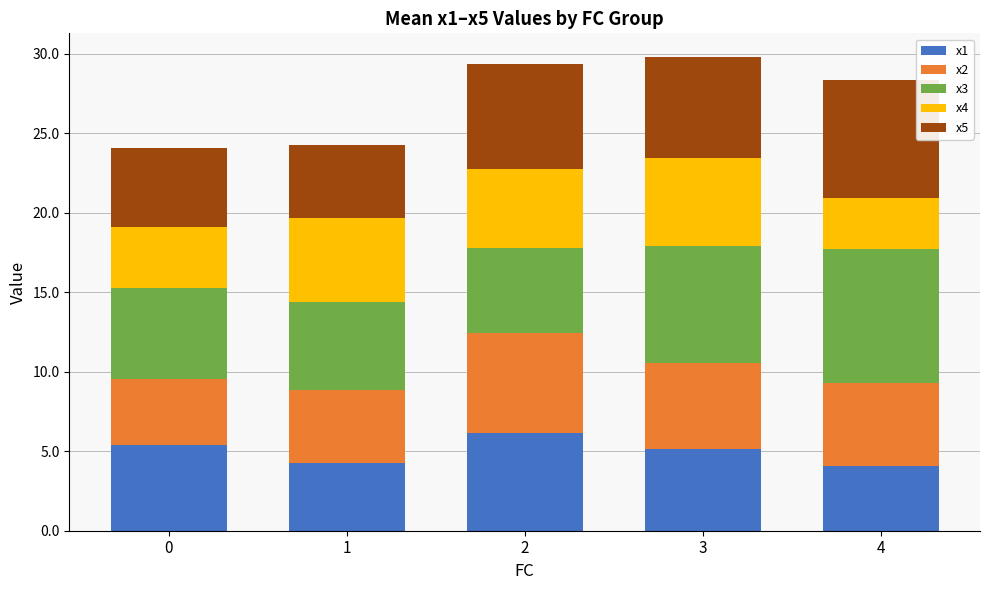

What is the difference between the second highest and minimum values in the x1 series?

1.3